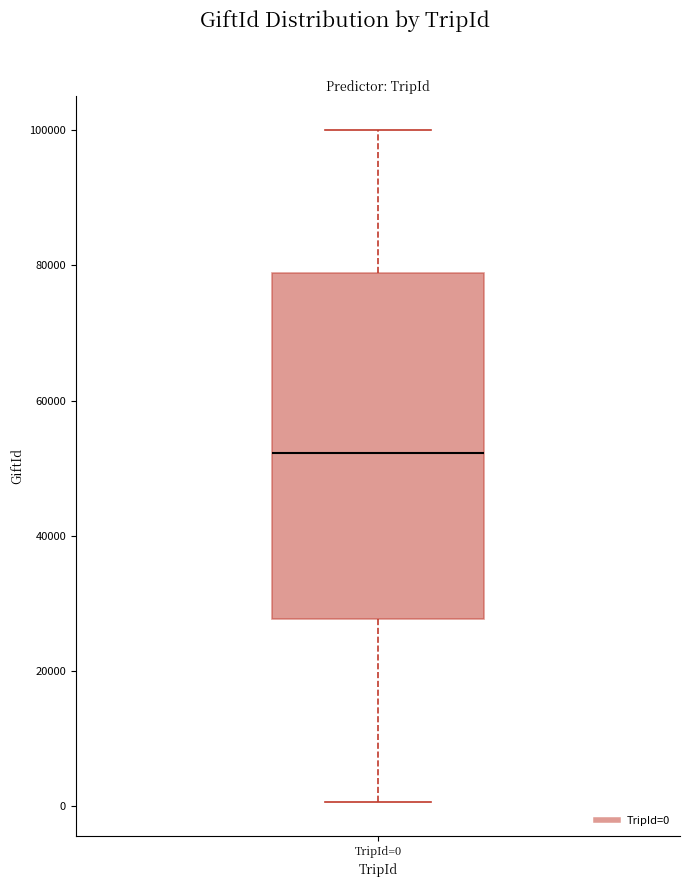

Transcribe this box plot: give where the median line is, the range the box spans, and where the two whiskers end, as read against the y-axis. The values are not printed on the chart, so give them approximately, as read against the axis.

median 52000, box 28000 to 78000, whiskers 0 to 100000